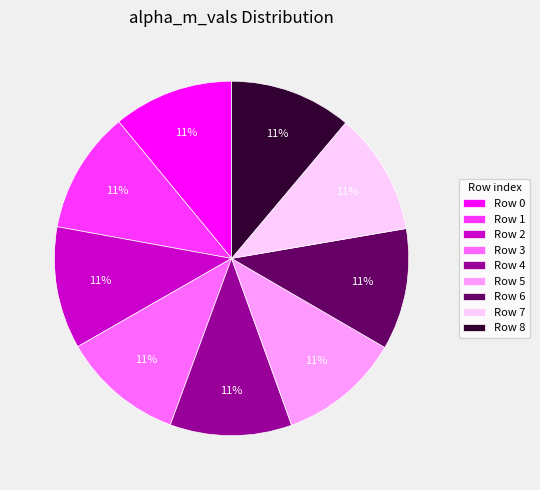

To the nearest percent, what portion does Row 3 represent?

11%